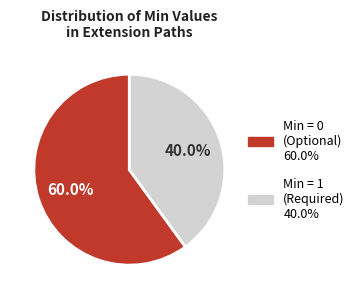

Is there any slice that represents more than half of the pie?

Yes